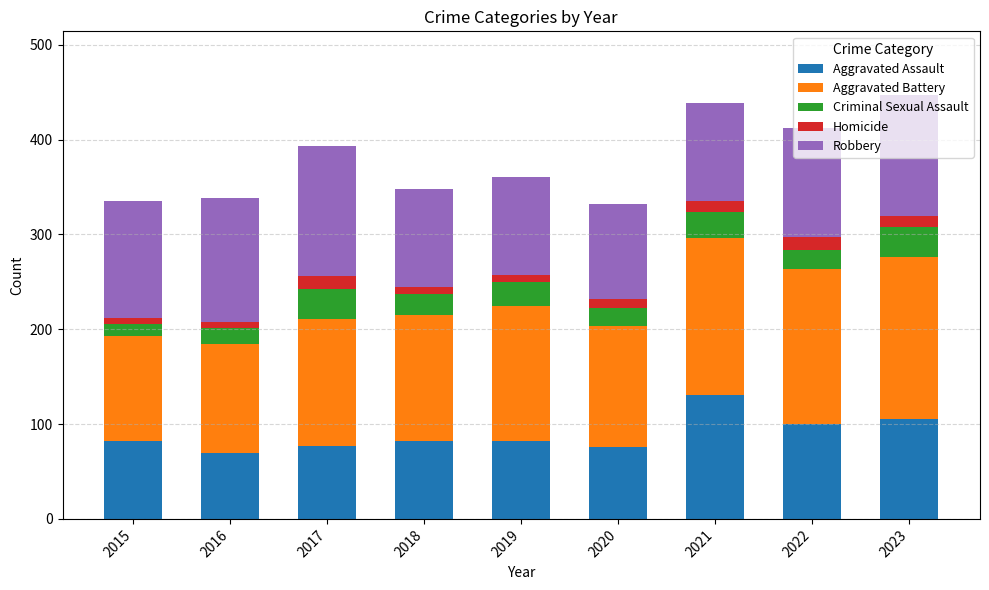

True or false: Aggravated Assault has a value of 131 at 2021.

True